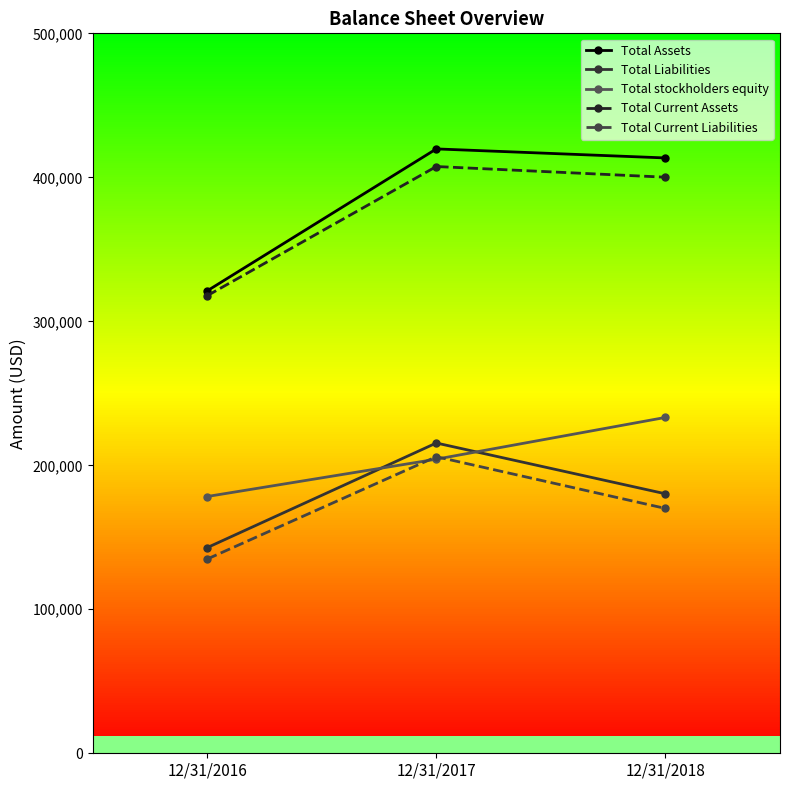

The value of Total Assets at 12/31/2017 is 130920. True or false?

False